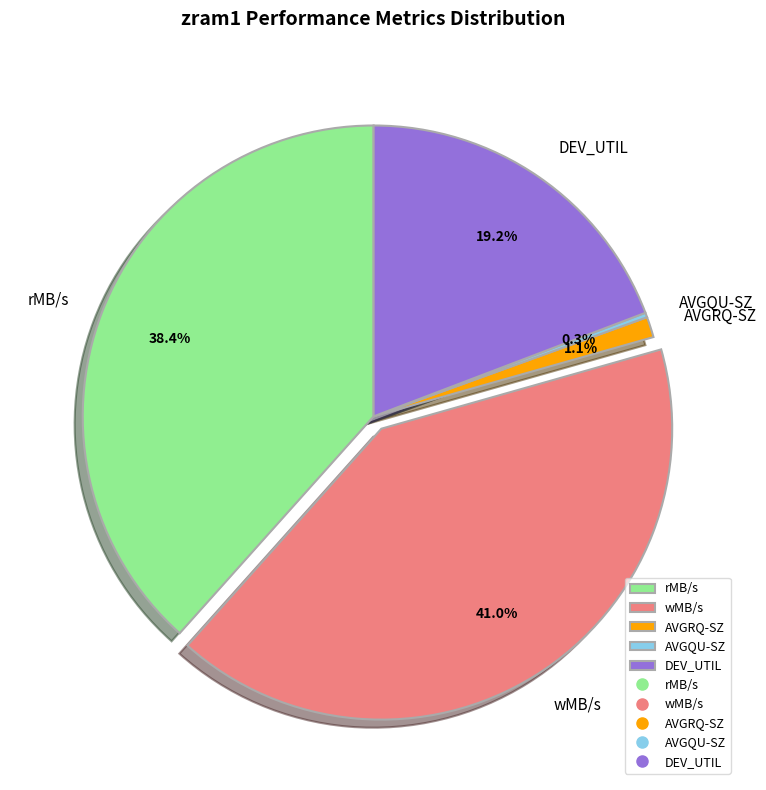

Which slice is the largest?

wMB/s